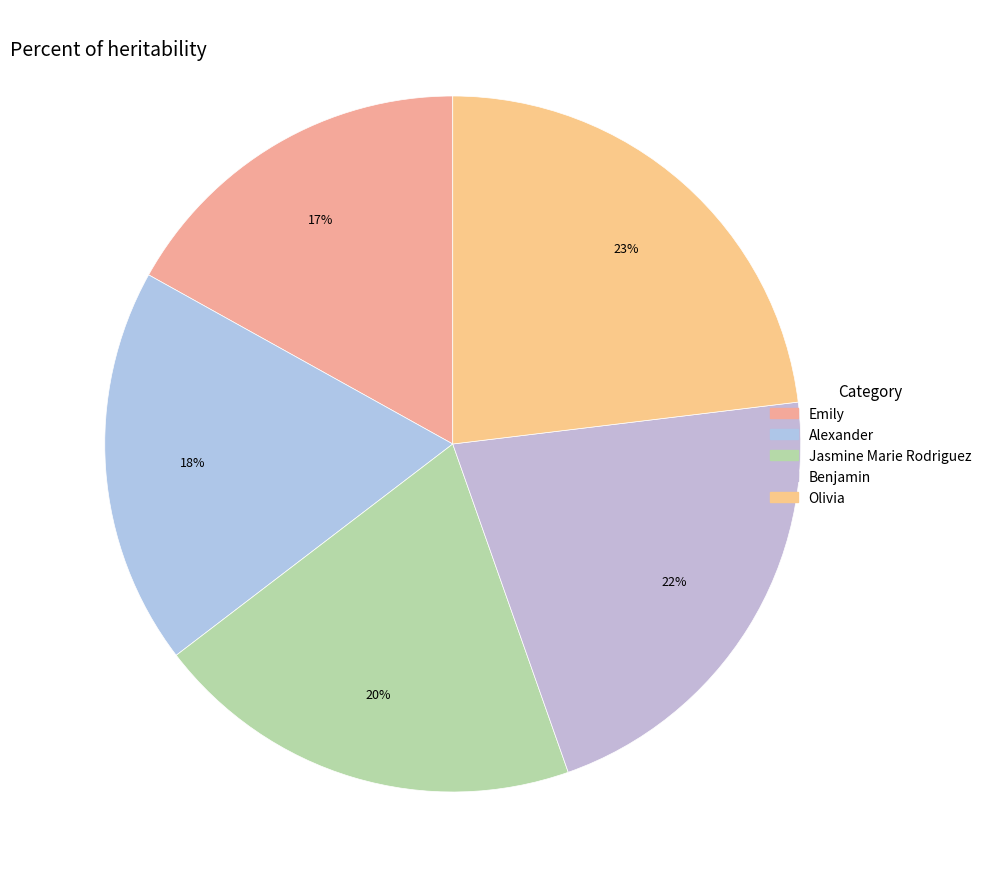

Is it true that Olivia is 36% of the pie?

False